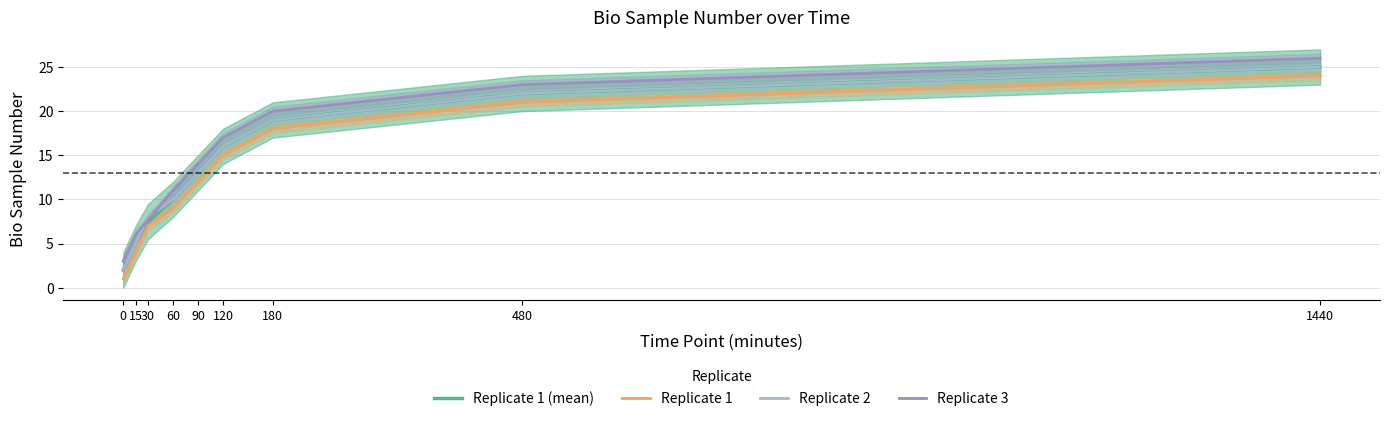

Which series changed the most between 0 and 30?

Replicate 1